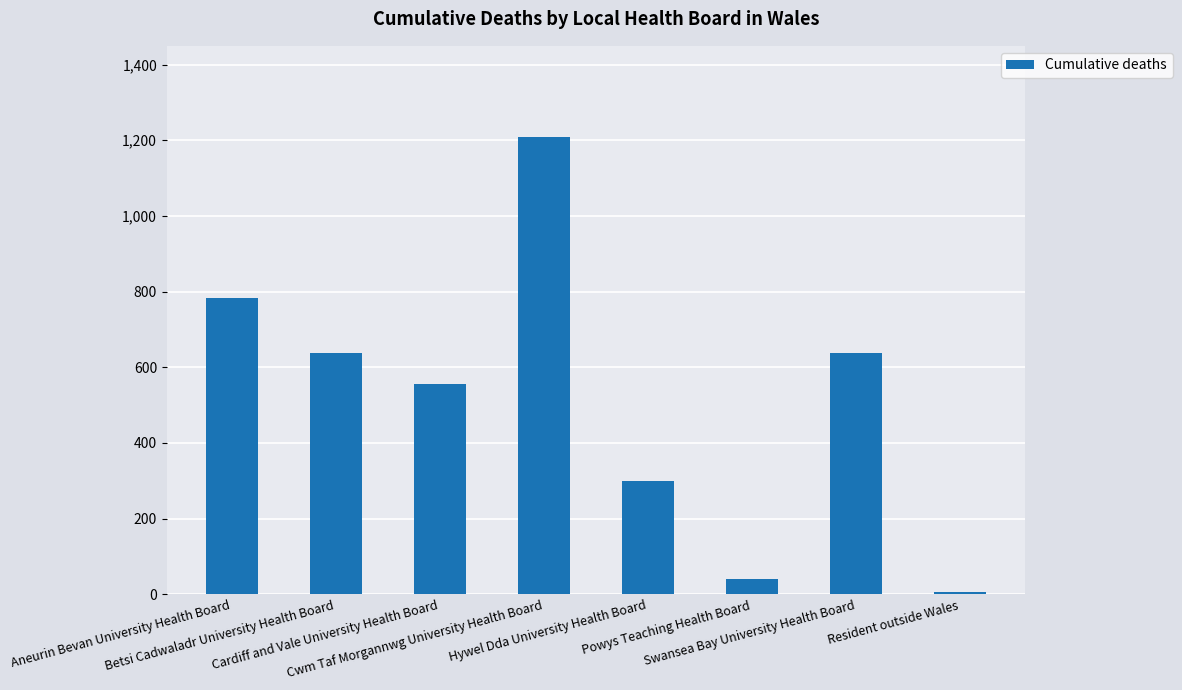

Where does the data first go above 637?

Aneurin Bevan University Health Board